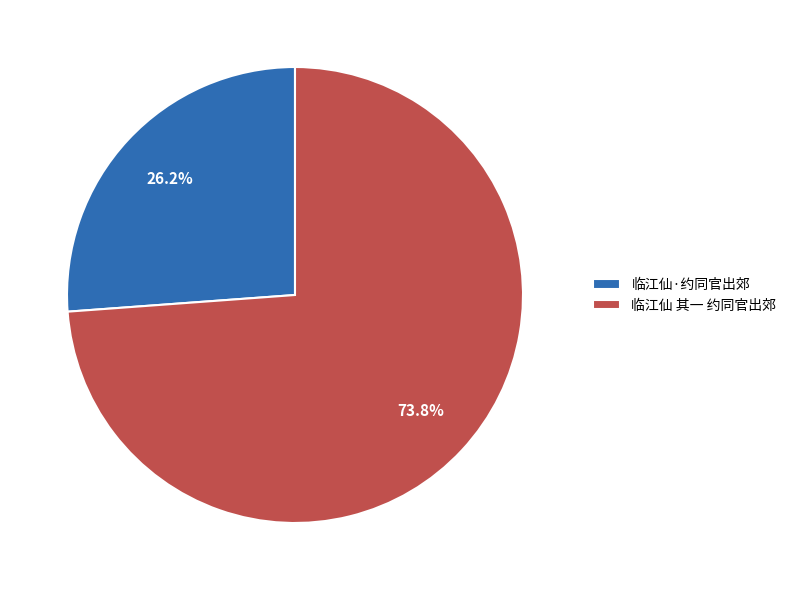

The 临江仙·约同官出郊 slice represents 26% of the pie. True or false?

True